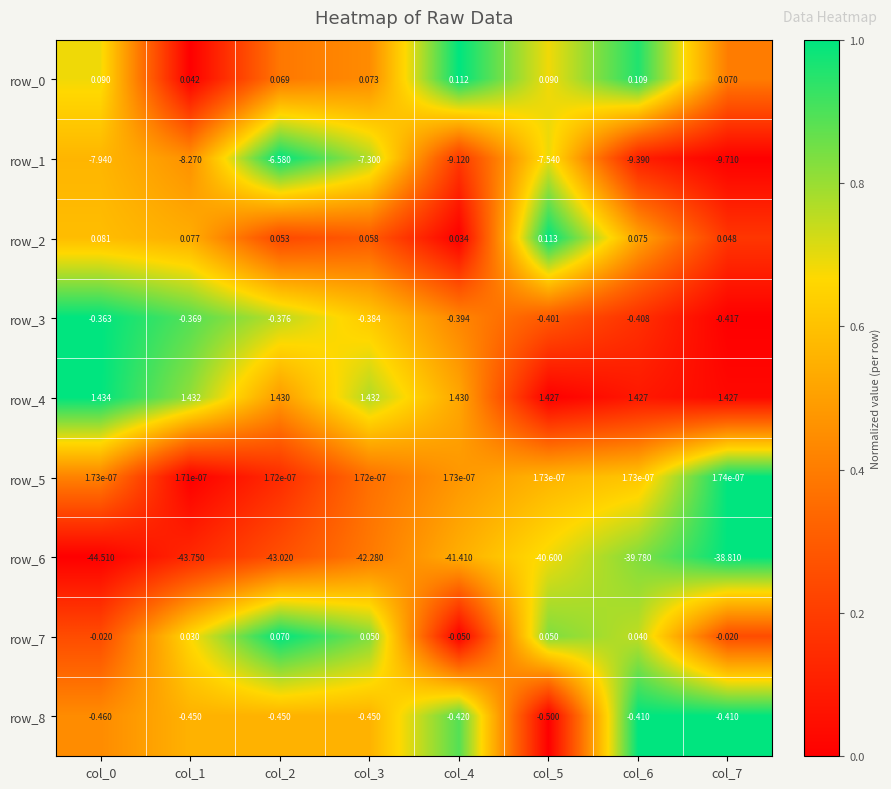

Reading left to right, extract all data points from this chart.

row_0: 0.7	0.0	0.4	0.4	1.0	0.7	1.0	0.4
row_1: 0.6	0.5	1.0	0.8	0.2	0.7	0.1	0.0
row_2: 0.6	0.5	0.2	0.3	0.0	1.0	0.5	0.2
row_3: 1.0	0.9	0.8	0.6	0.4	0.3	0.2	0.0
row_4: 1.0	0.8	0.5	0.8	0.5	0.0	0.1	0.0
row_5: 0.4	0.0	0.1	0.4	0.5	0.6	0.6	1.0
row_6: 0.0	0.1	0.3	0.4	0.5	0.7	0.8	1.0
row_7: 0.2	0.7	1.0	0.8	0.0	0.8	0.7	0.2
row_8: 0.4	0.6	0.6	0.6	0.9	0.0	1.0	1.0